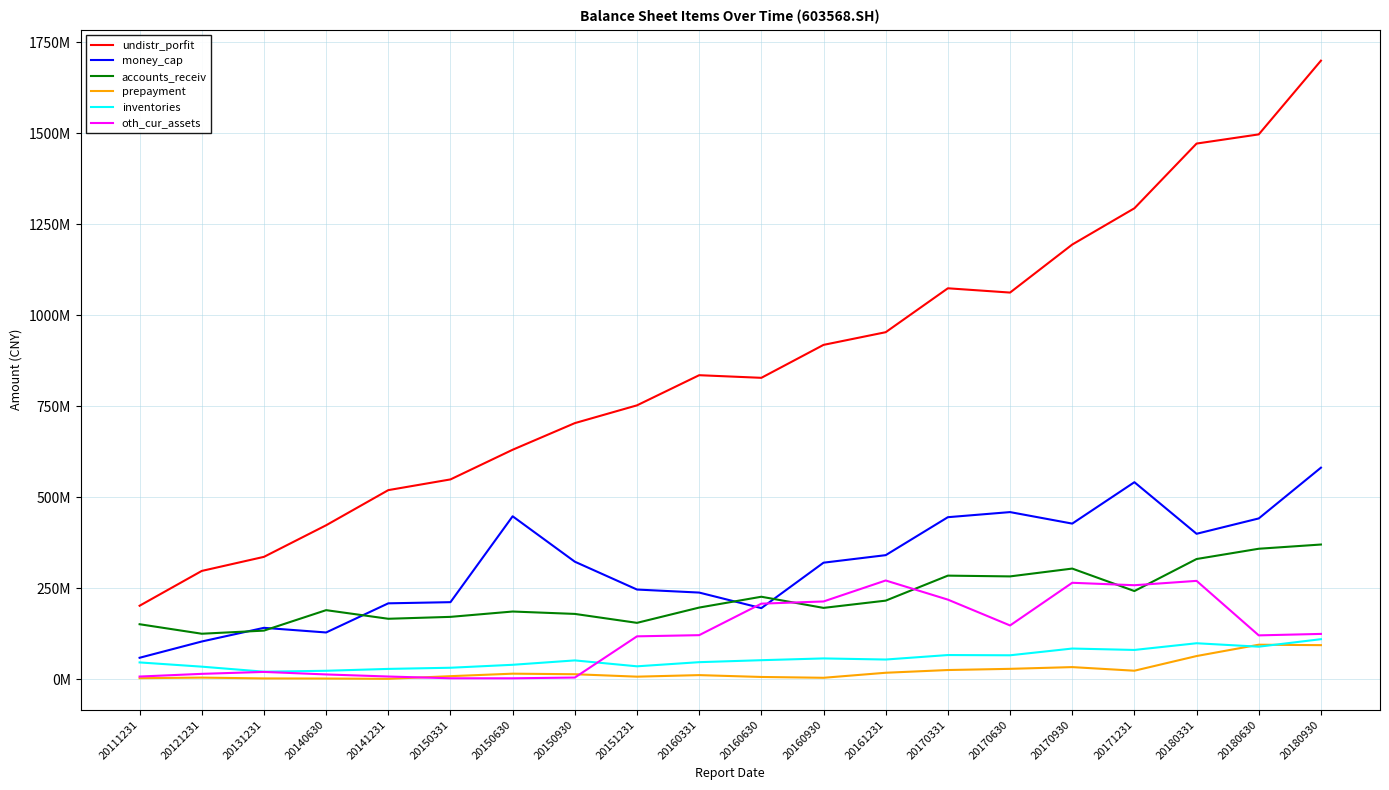

True or false: undistr_porfit and oth_cur_assets cross at least once.

False